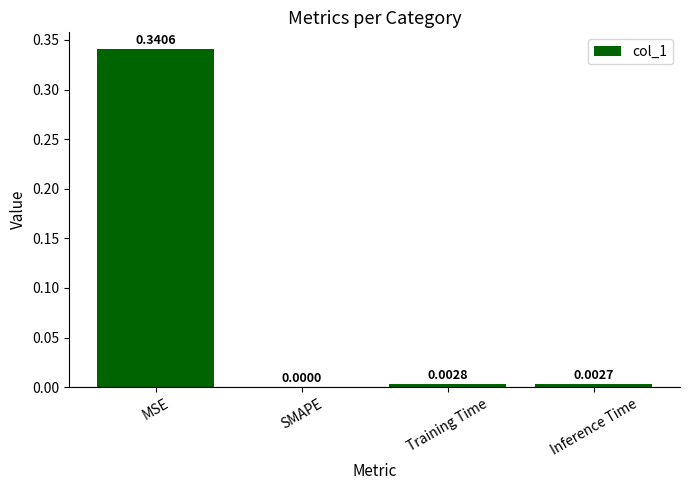

Are the bars grouped side by side (vs. stacked)?

No